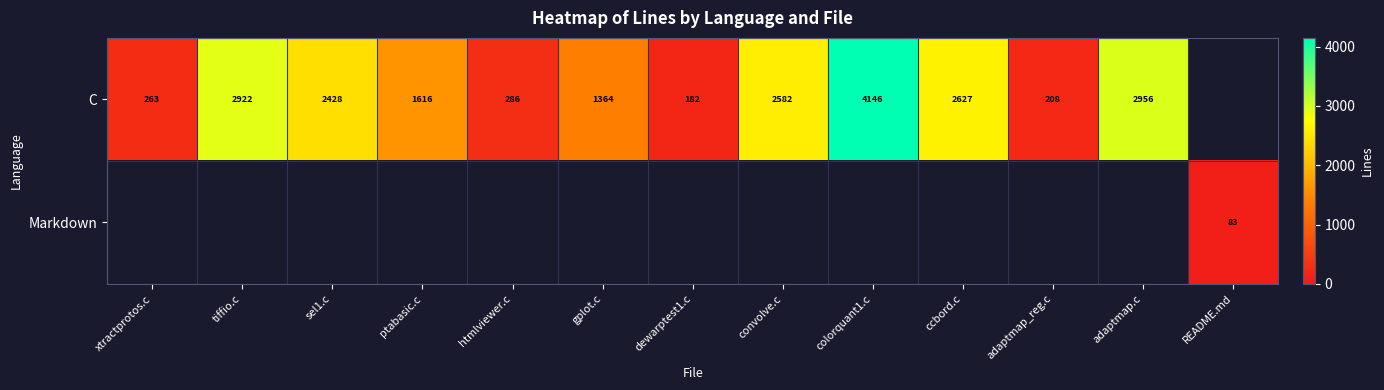

At how many categories does at least one series exceed 3632?

1